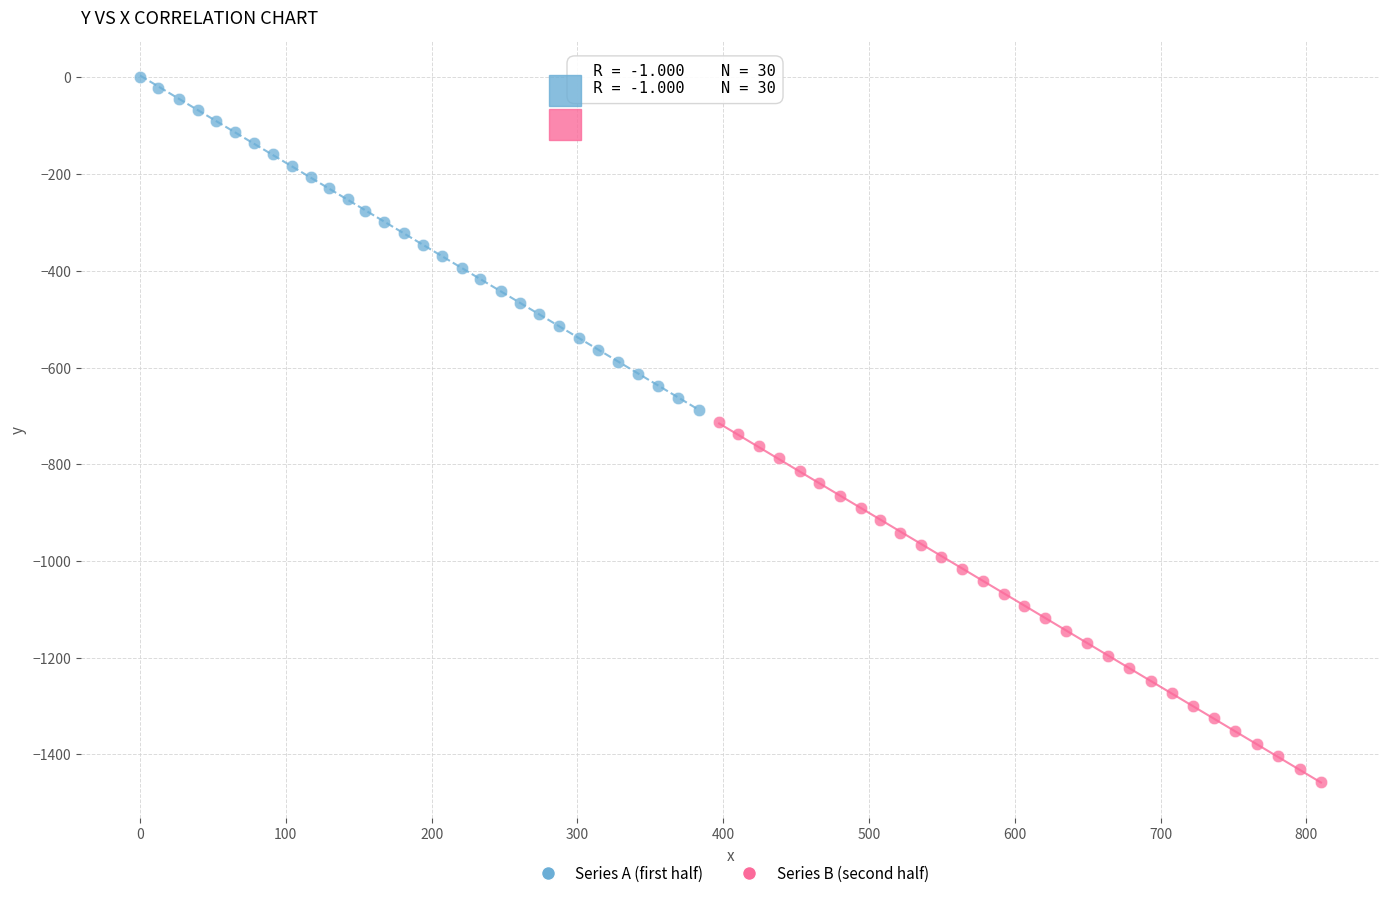

Which series has the largest Y range (max minus min)?

Series B (second half)